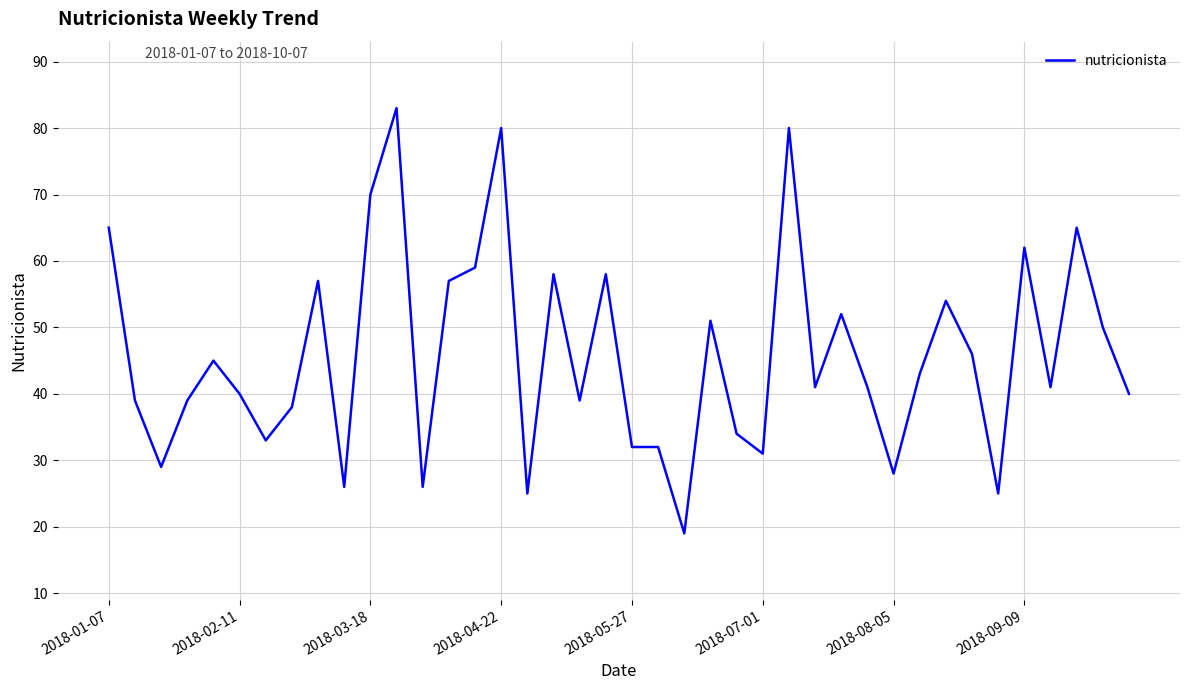

What is the smallest value displayed?

19